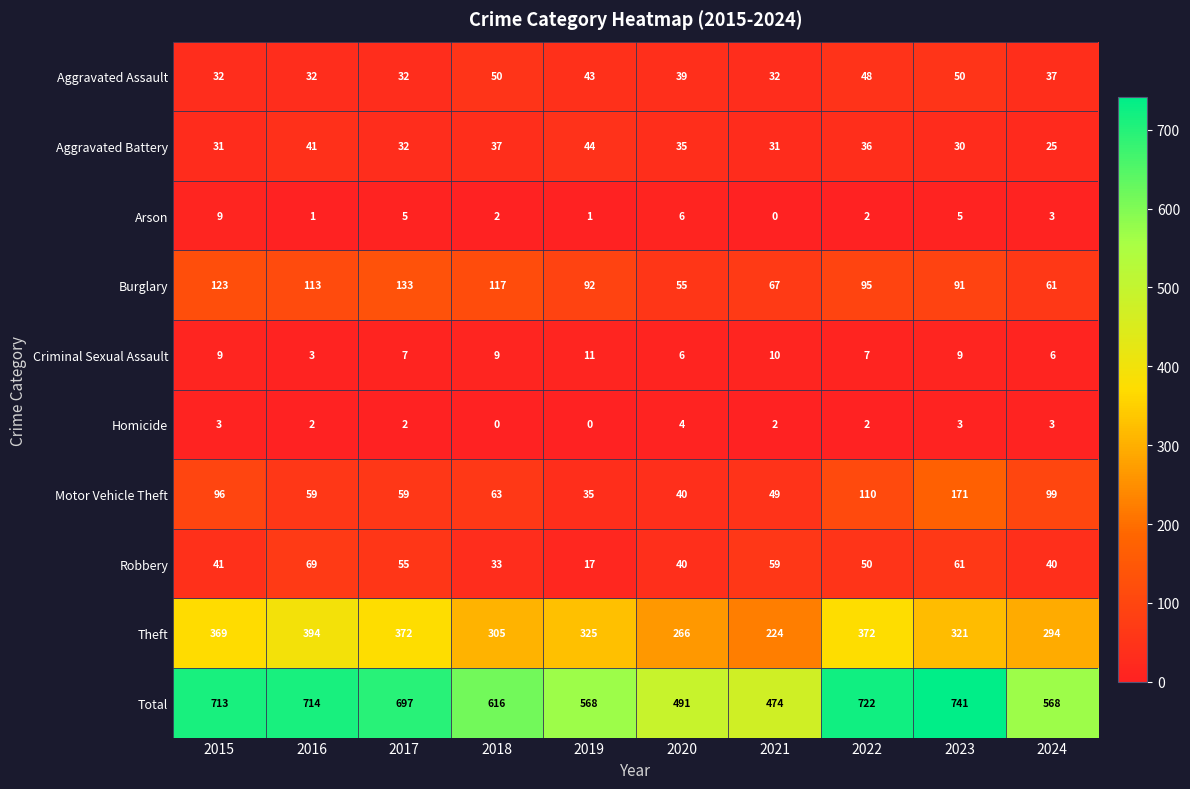

At which label does Aggravated Assault first exceed 39?

2018